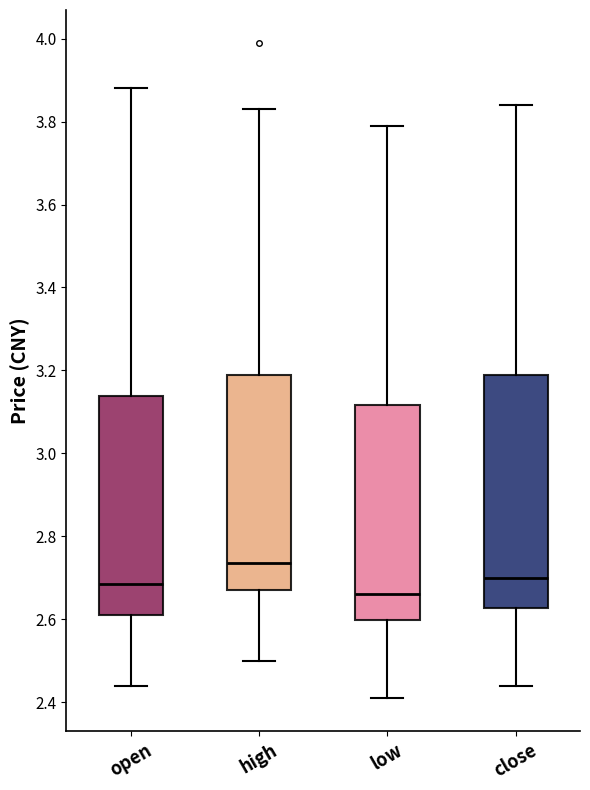

Comparing the boxes themselves (not the whiskers), which one is the tallest?

close